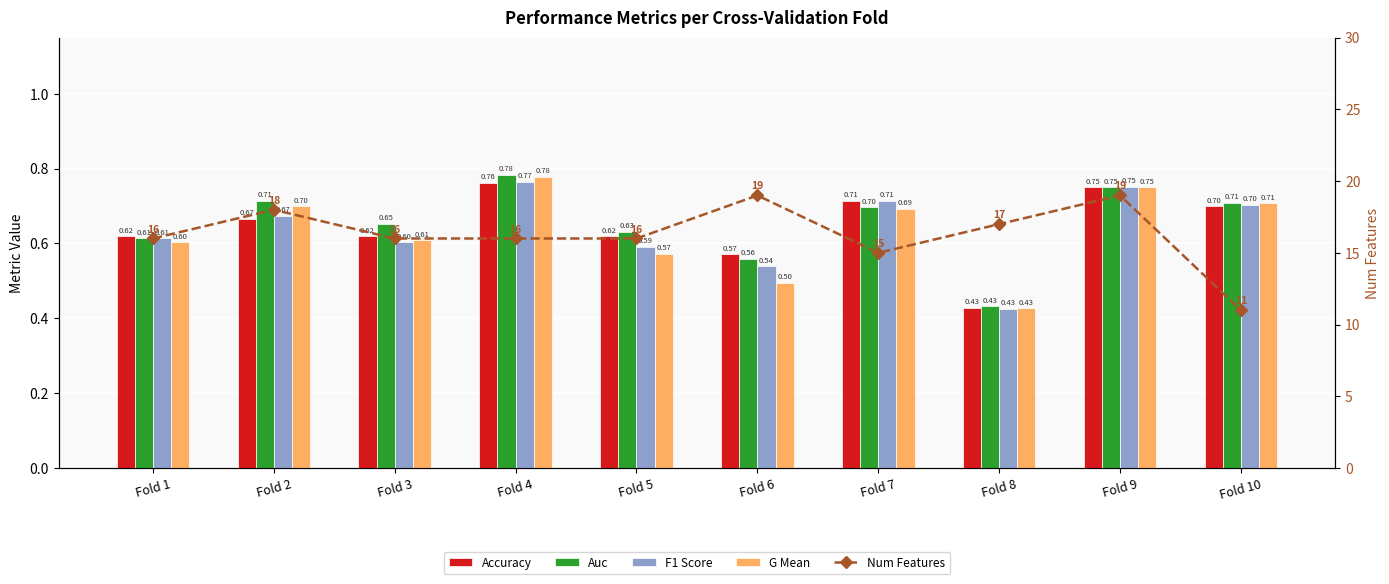

At Fold 7, list the series in order from largest to smallest.

Num Features, Accuracy, F1 Score, Auc, G Mean